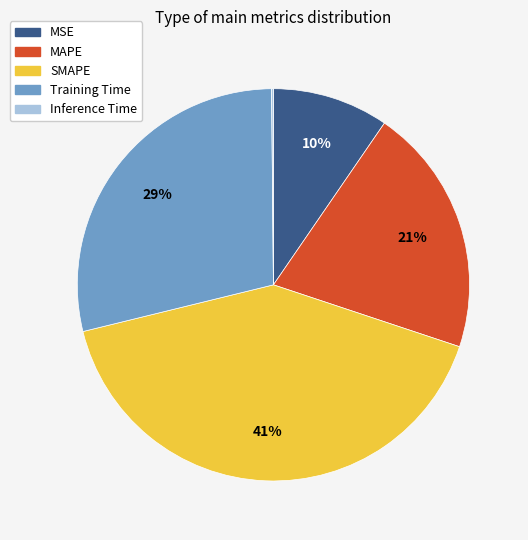

To the nearest percent, what is the average slice percentage?

20%